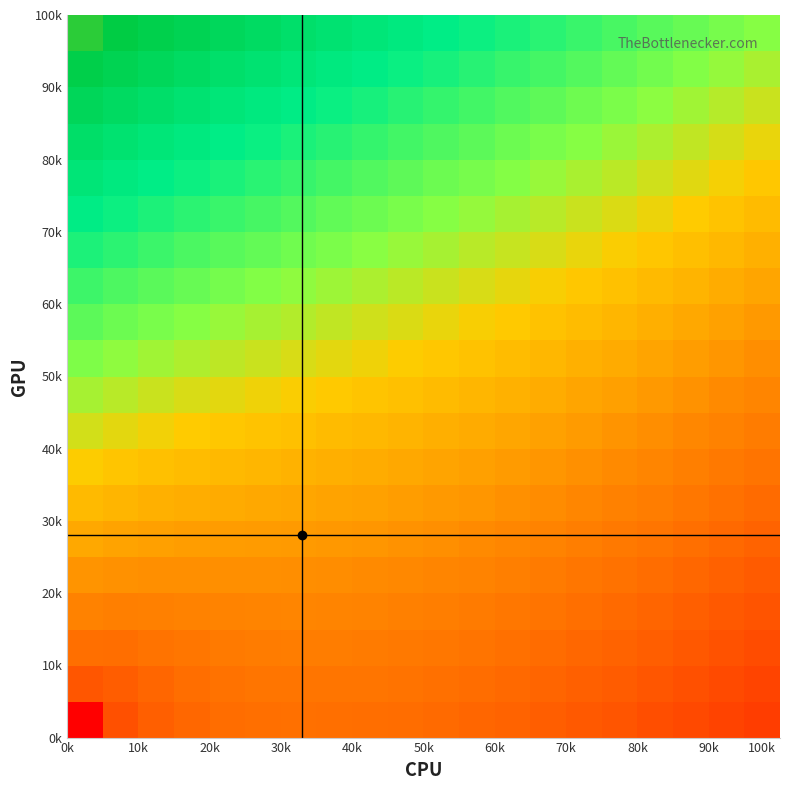

Count the number of data series in this chart.

20